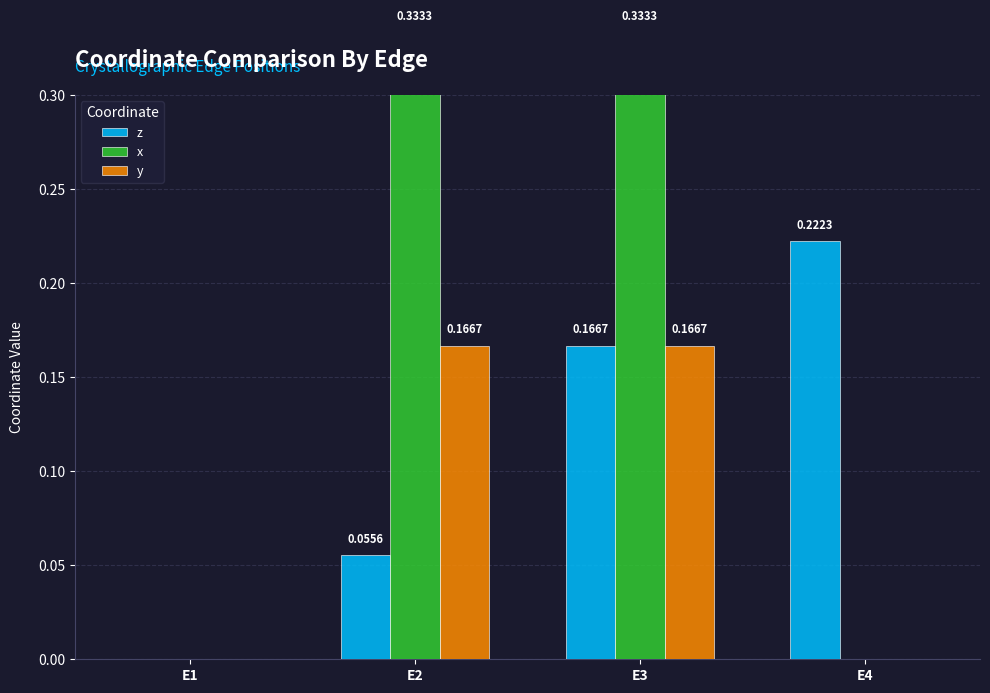

Rank the series by their average value, from highest to lowest.

x, z, y